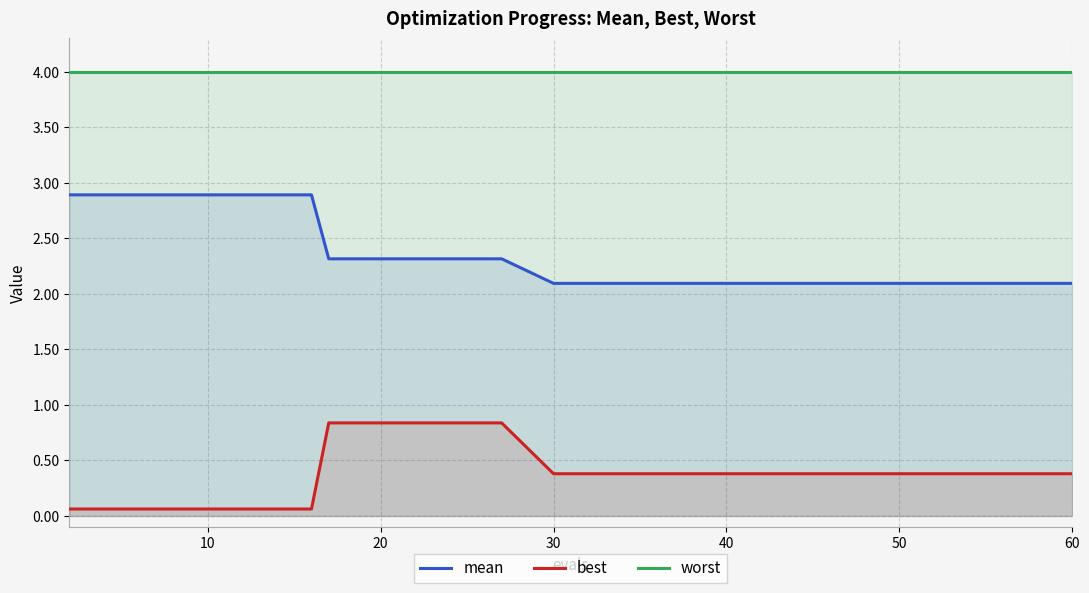

Reading left to right, extract all data points from this chart.

mean: 2.9	2.9	2.9	2.9	2.9	2.9	2.9	2.9	2.3	2.3	2.3	2.3	2.3	2.3	2.1	2.1	2.1	2.1	2.1	2.1
best: 0.1	0.1	0.1	0.1	0.1	0.1	0.1	0.1	0.8	0.8	0.8	0.8	0.8	0.8	0.4	0.4	0.4	0.4	0.4	0.4
worst: 4.0	4.0	4.0	4.0	4.0	4.0	4.0	4.0	4.0	4.0	4.0	4.0	4.0	4.0	4.0	4.0	4.0	4.0	4.0	4.0